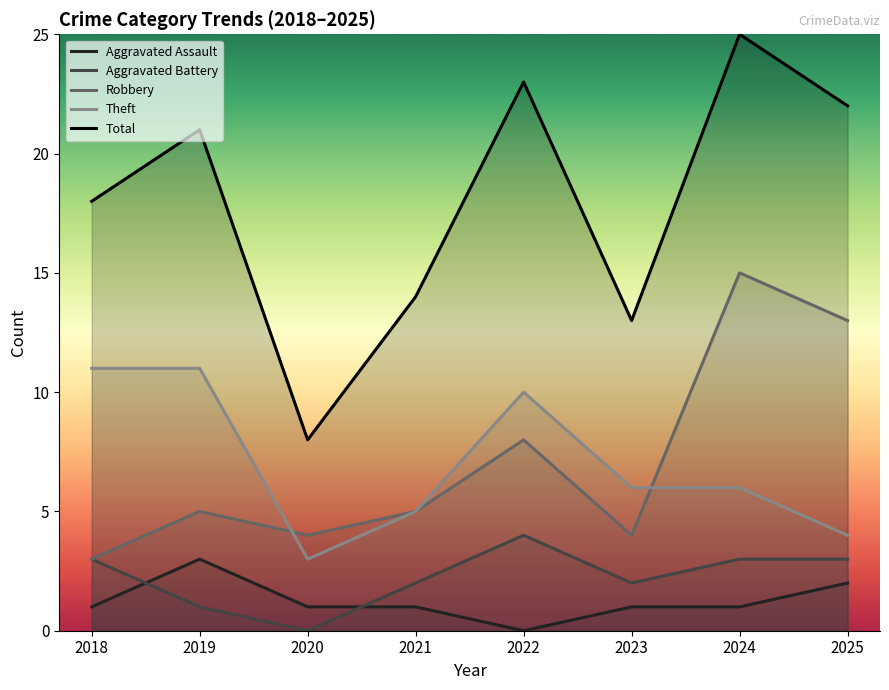

List the series in order of their peak value, highest first.

Total, Robbery, Theft, Aggravated Battery, Aggravated Assault